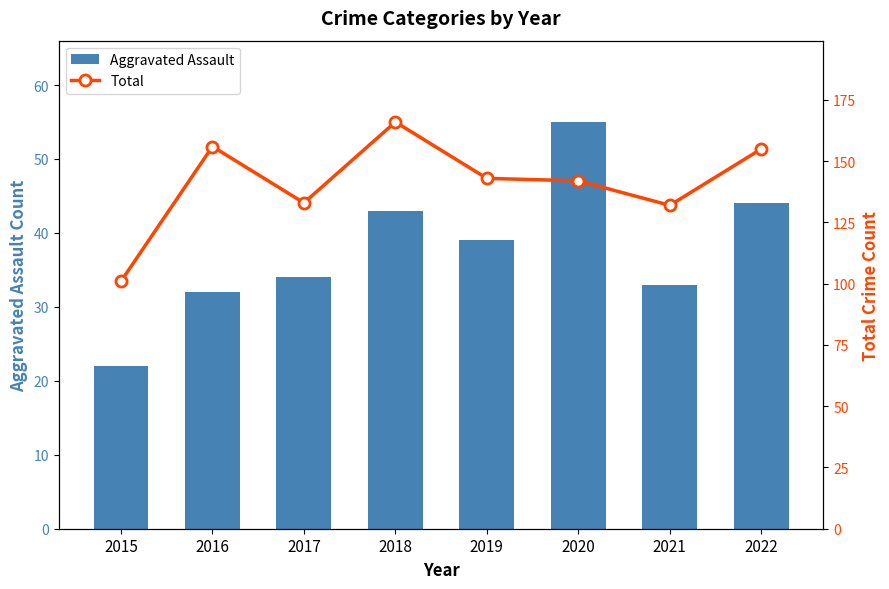

How many data points in Aggravated Assault are less than 39?

4